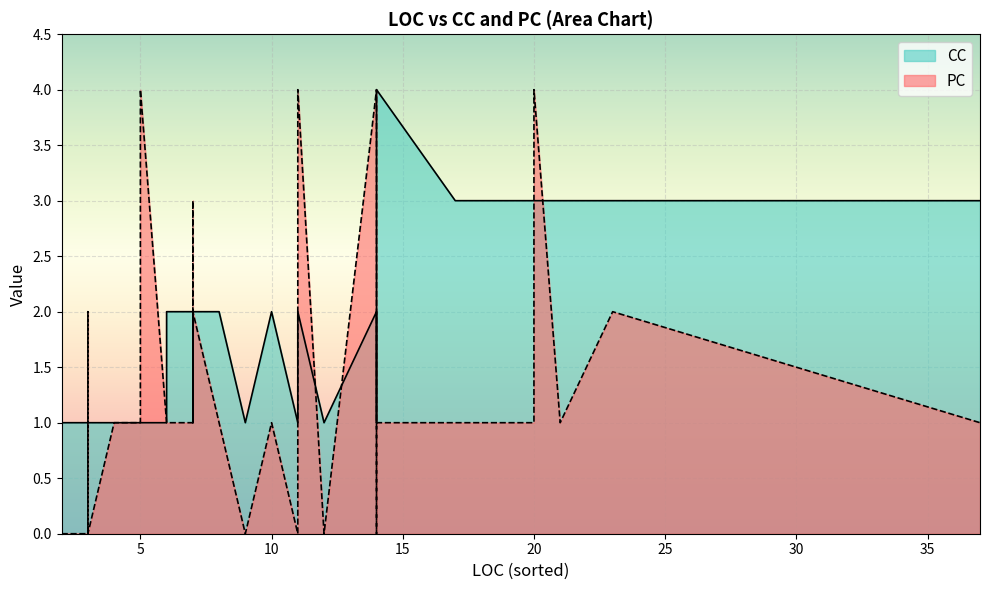

The PC series shows 1 at 33. True or false?

True